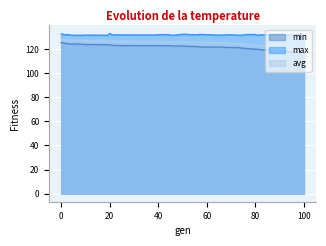

Count the number of data series in this chart.

3